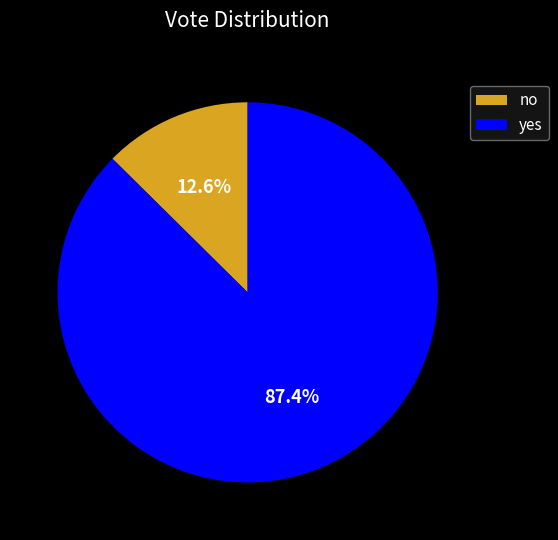

True or false: yes accounts for 76% of the total.

False